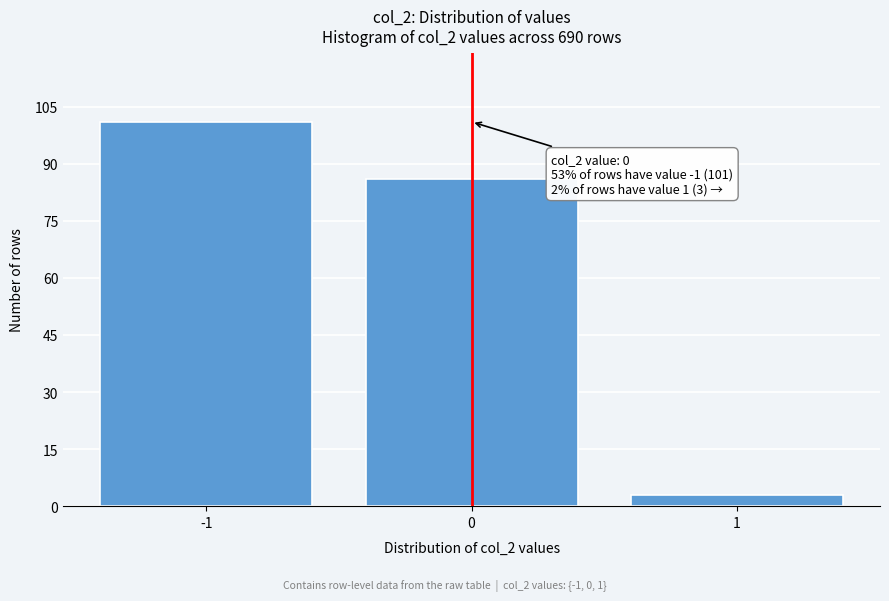

Over which range of the x-axis is the bar tallest?

-1.5 to -0.5